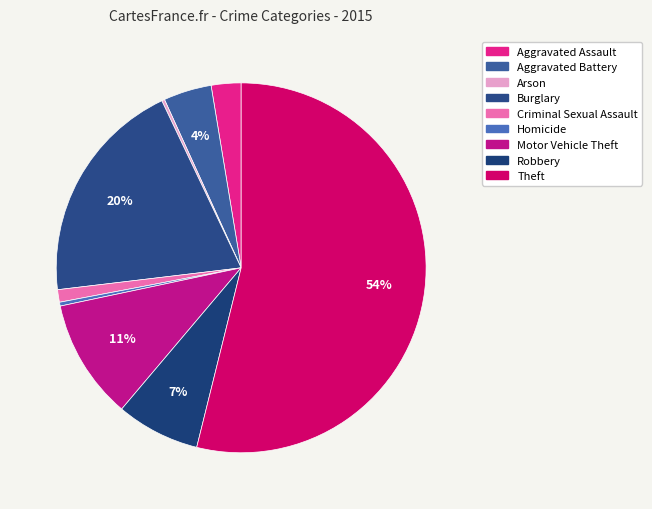

Rank the categories by value from highest to lowest.

Theft, Burglary, Motor Vehicle Theft, Robbery, Aggravated Battery, Aggravated Assault, Criminal Sexual Assault, Homicide, Arson